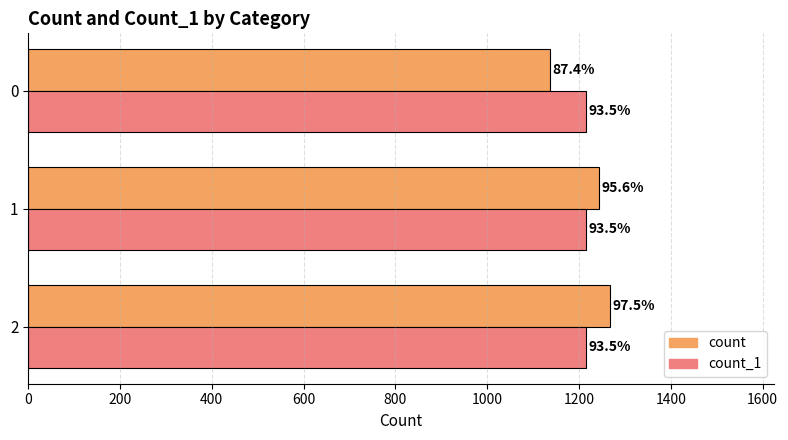

What are all the series names shown in the legend?

count, count_1